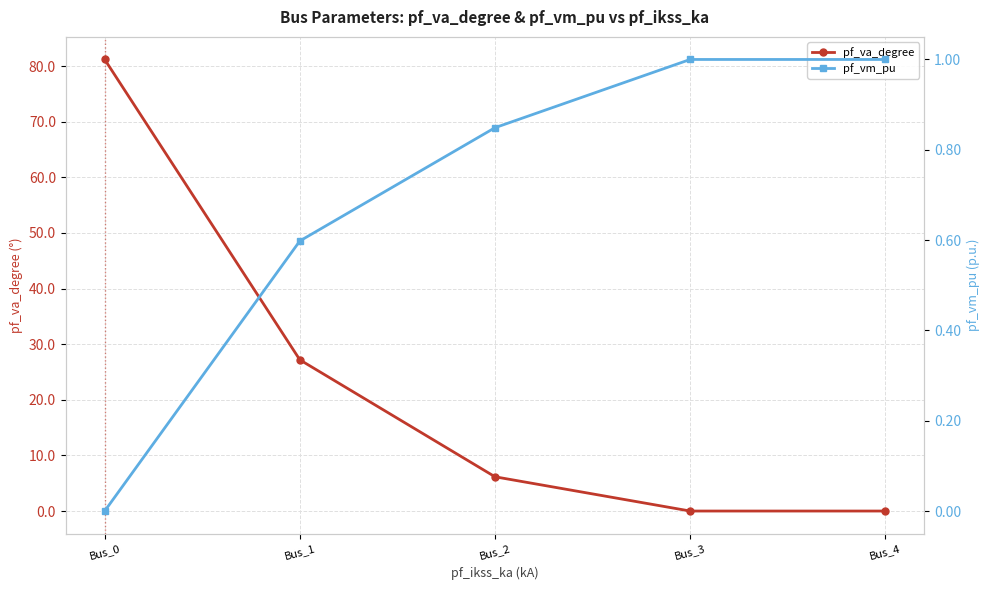

Which series has the largest total across all categories?

pf_va_degree